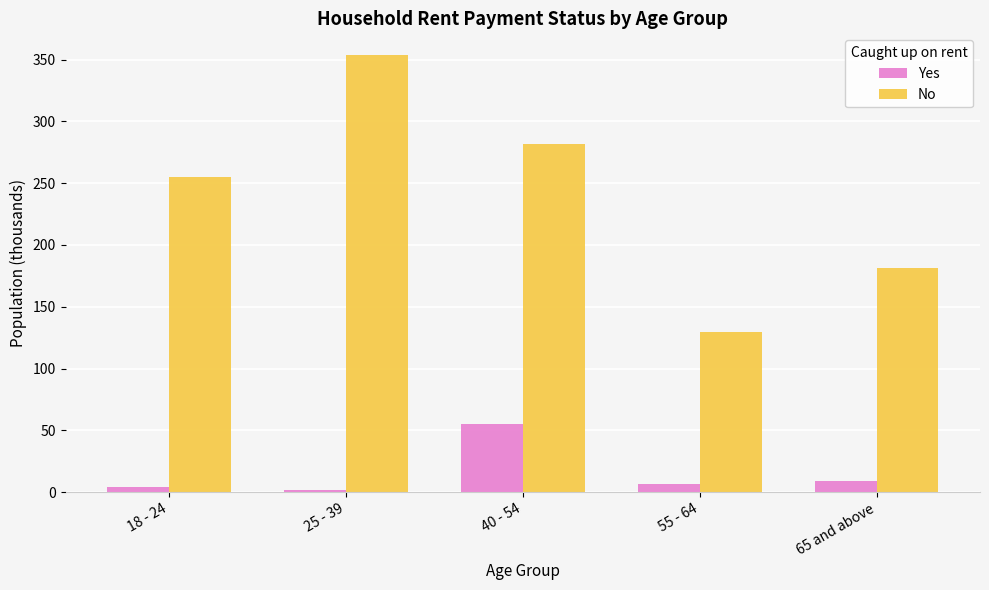

What position from the right is 18 - 24?

5